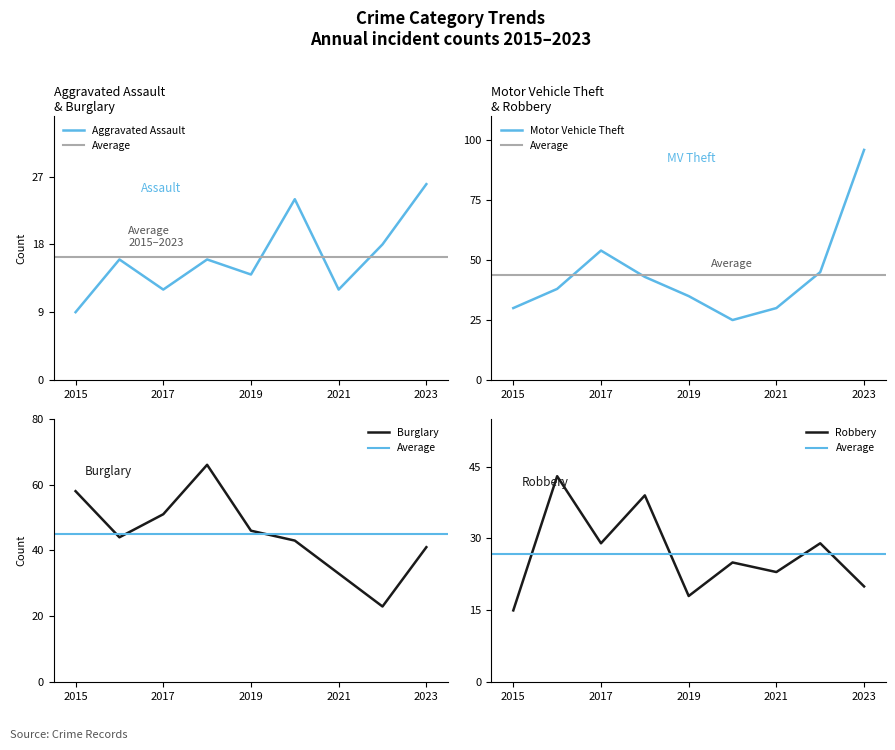

Is the value of Burglary at 2018 greater than the value of Aggravated Assault at 2018?

Yes